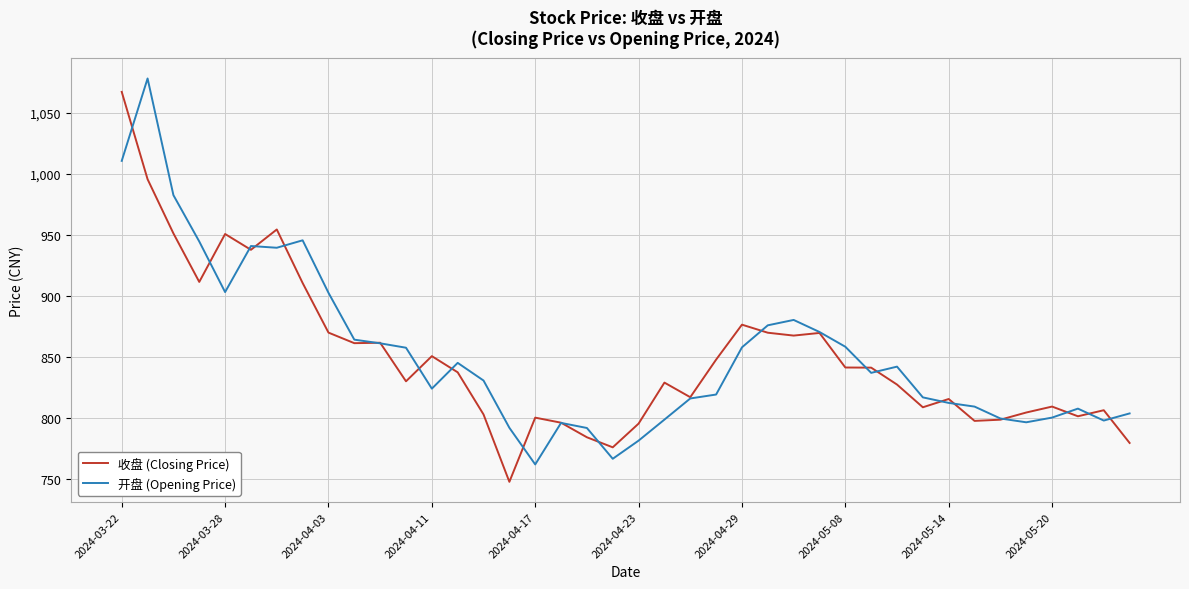

True or false: 收盘 (Closing Price) has more than 2 interior local peaks.

True